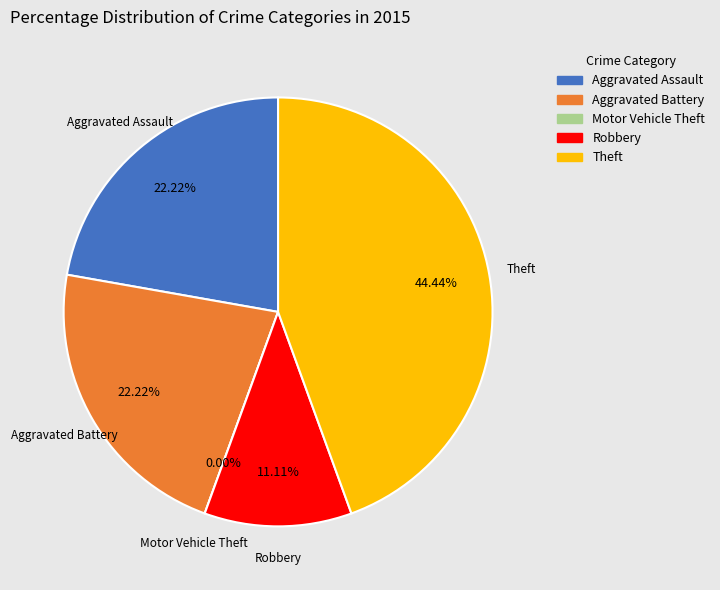

Does any single category account for the majority?

No